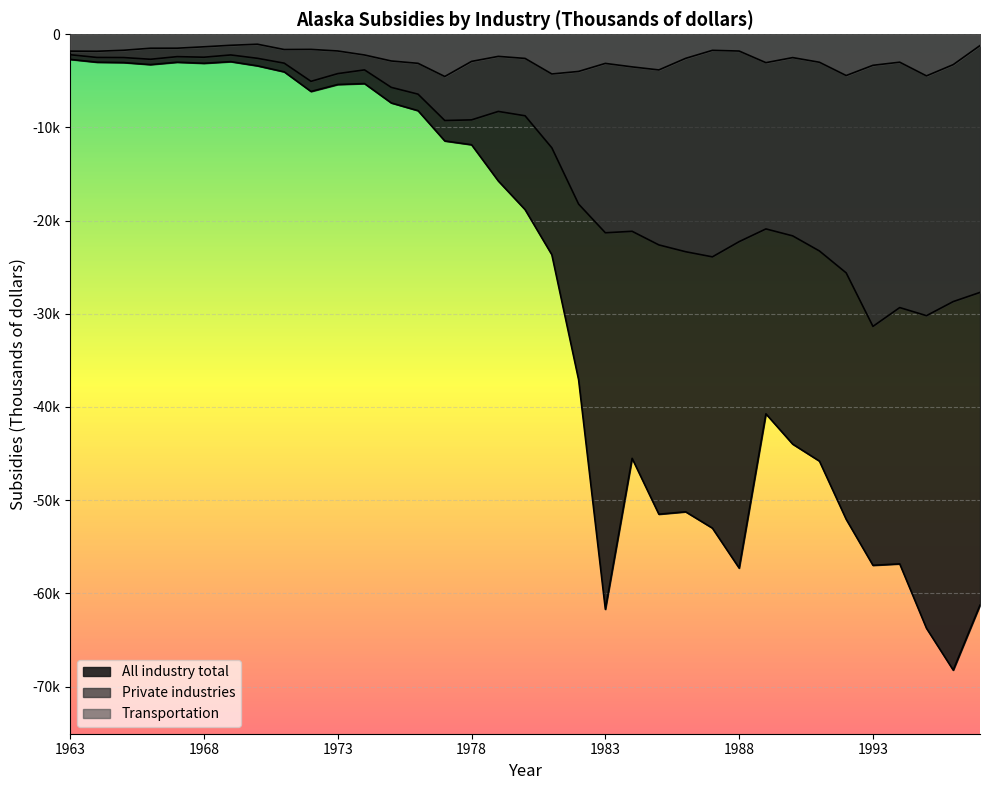

True or false: All industry total and Transportation intersect in this chart.

False